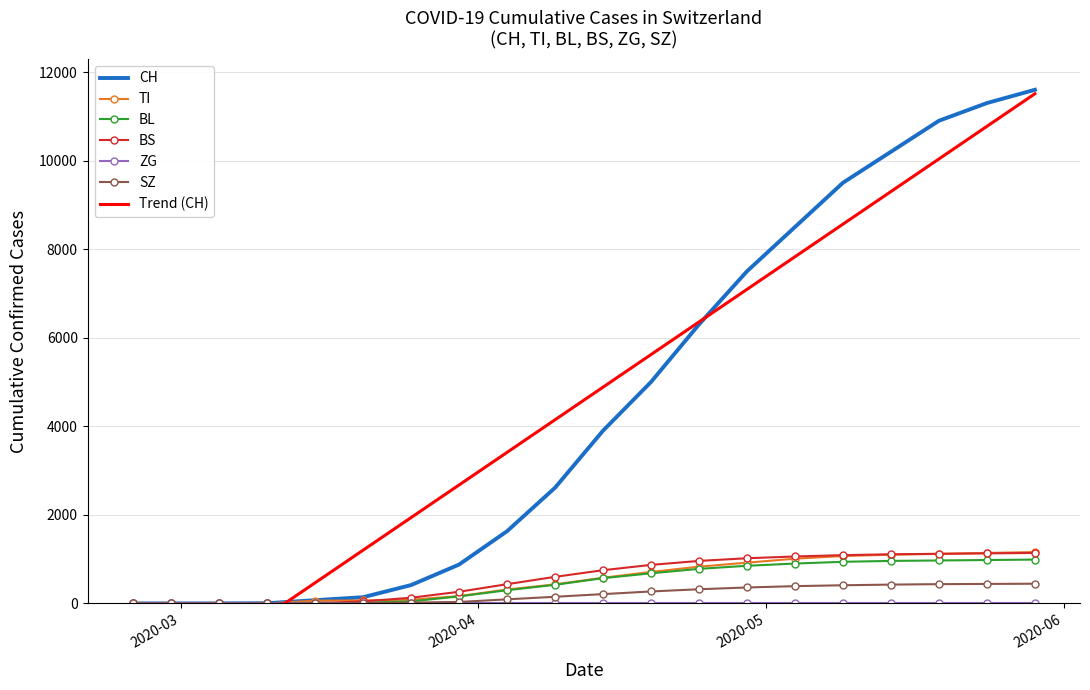

What is the highest value of the SZ series?

445